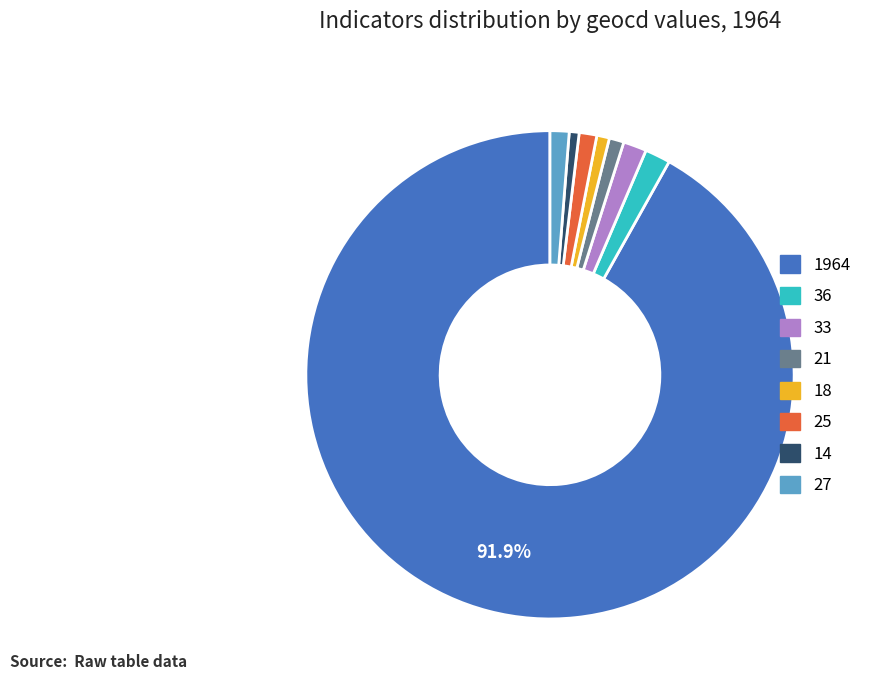

Which category has the biggest portion of the pie?

1964